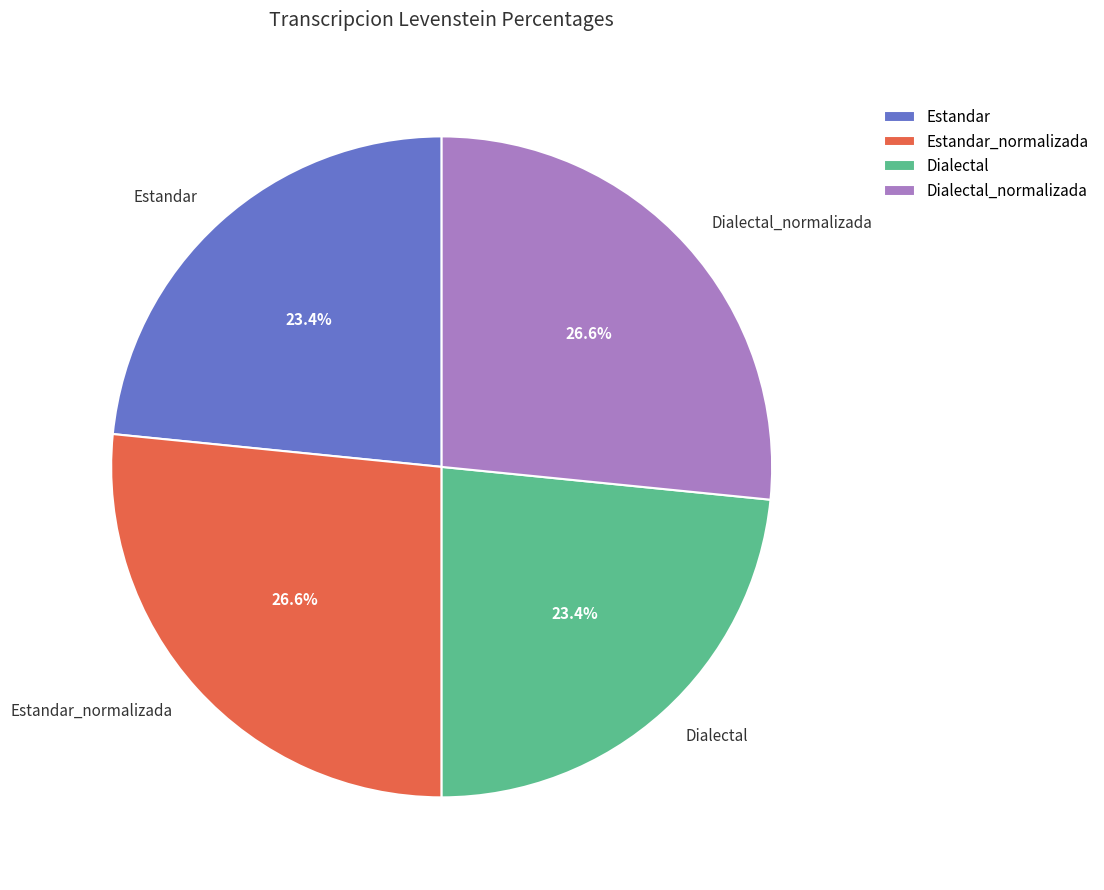

Does any single category account for the majority?

No